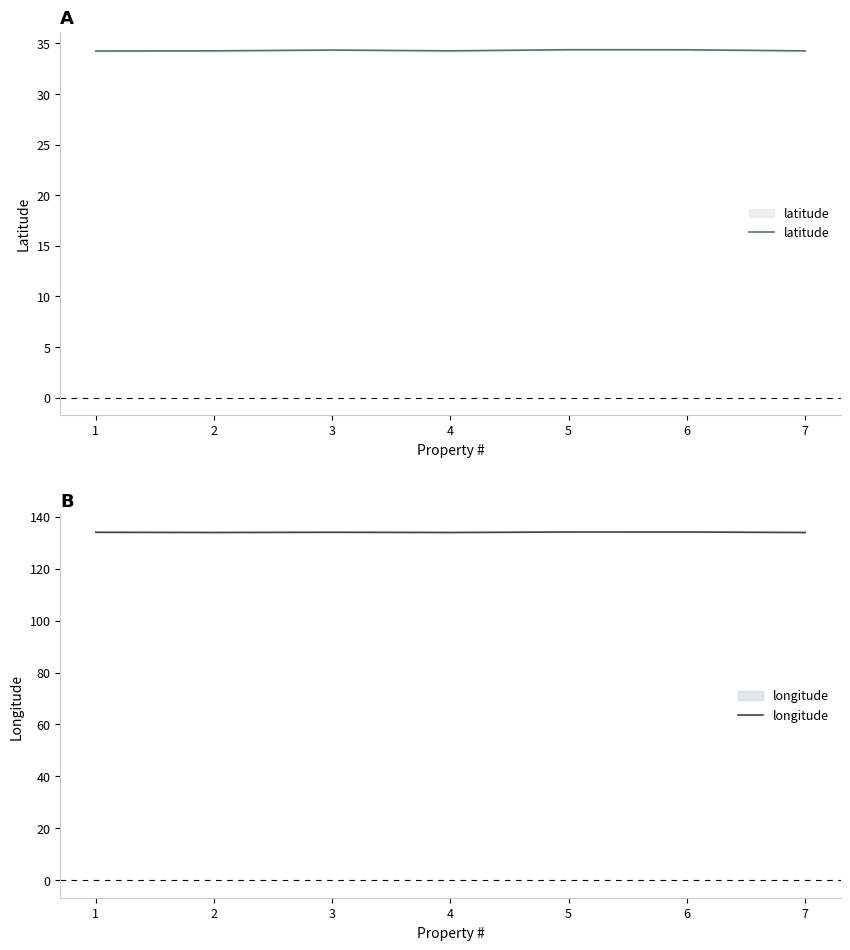

Reading left to right, list all the values displayed in this chart.

latitude: 1=34.3	2=34.3	3=34.4	4=34.3	5=34.4	6=34.4	7=34.3
longitude: 1=134.0	2=134.0	3=134.0	4=134.0	5=134.1	6=134.1	7=134.0